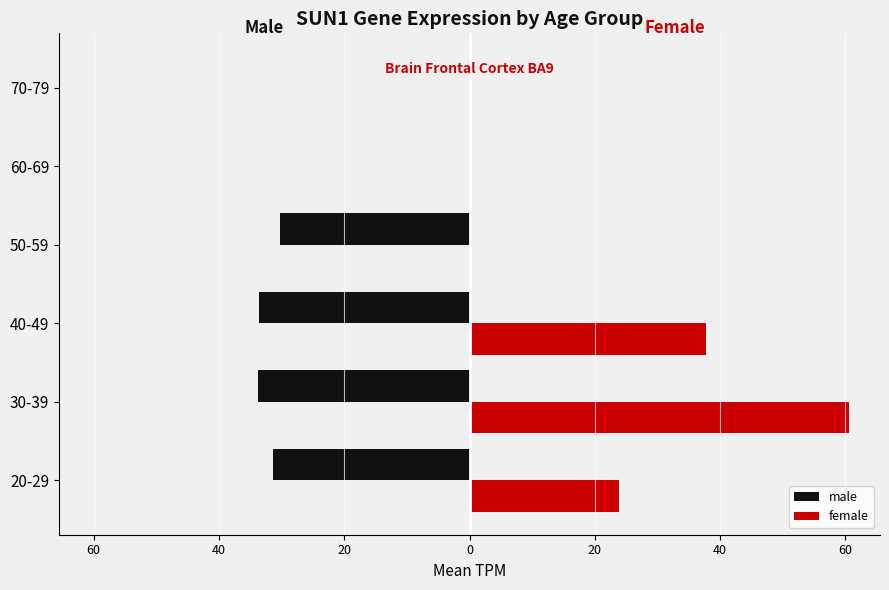

What are all the series names shown in the legend?

male, female